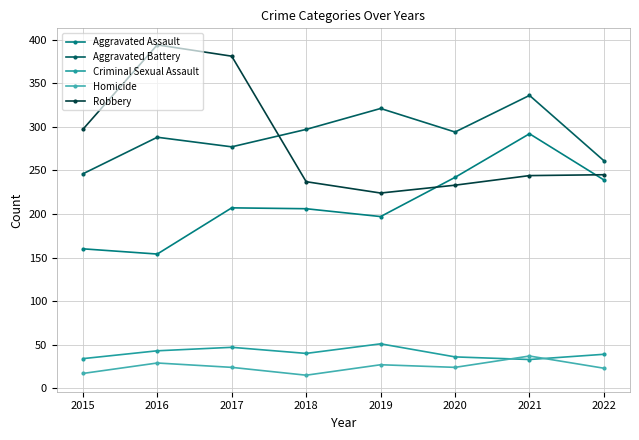

What is the value of the Aggravated Battery point at the 4th from the left?

297